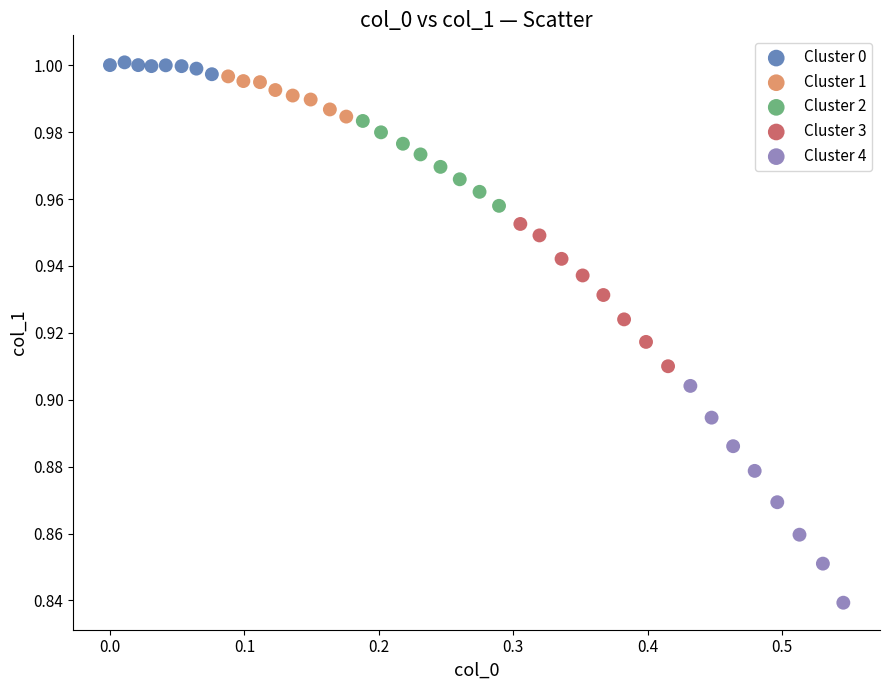

Which series has the widest spread of Y values?

Cluster 4